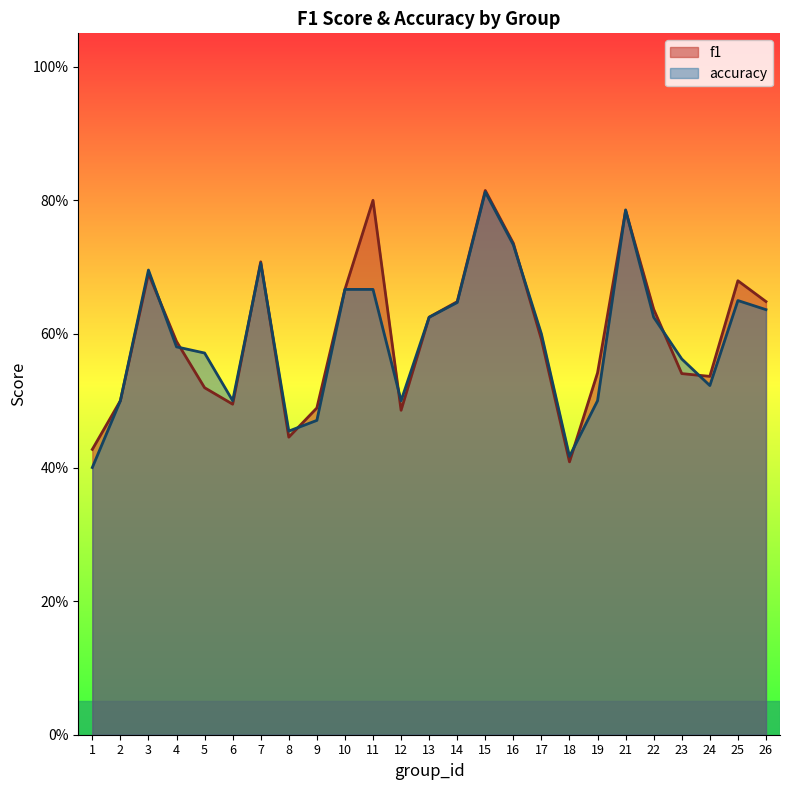

At which category does accuracy reach its first local peak?

3